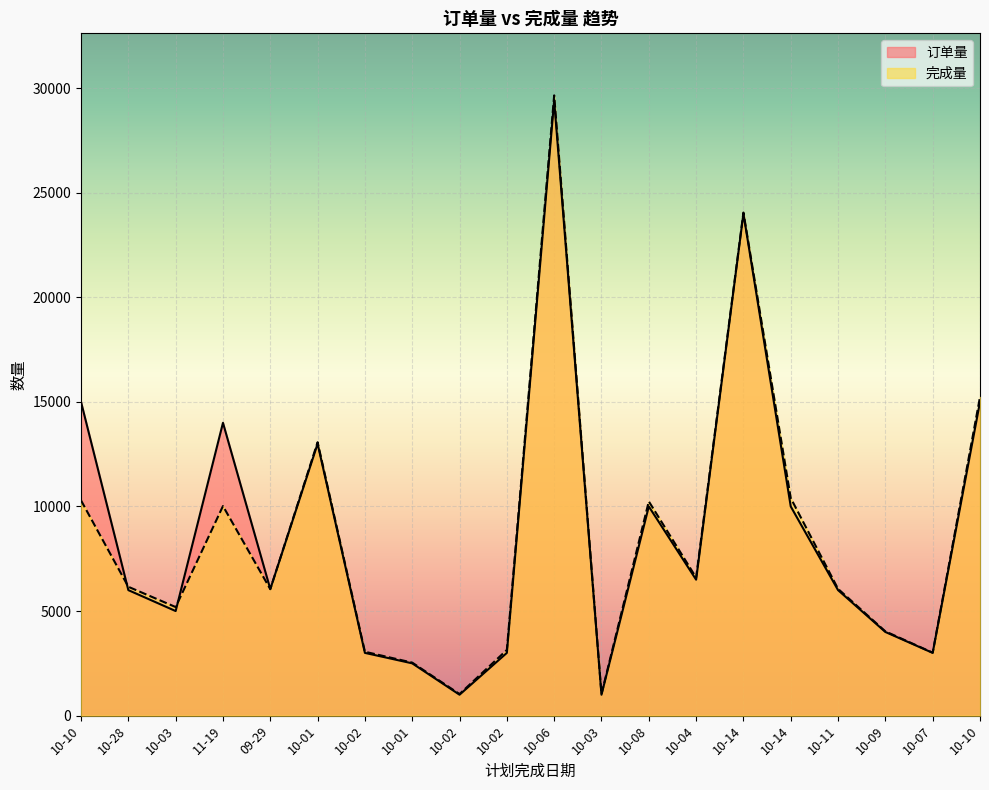

Which series has the largest total across all categories?

订单量